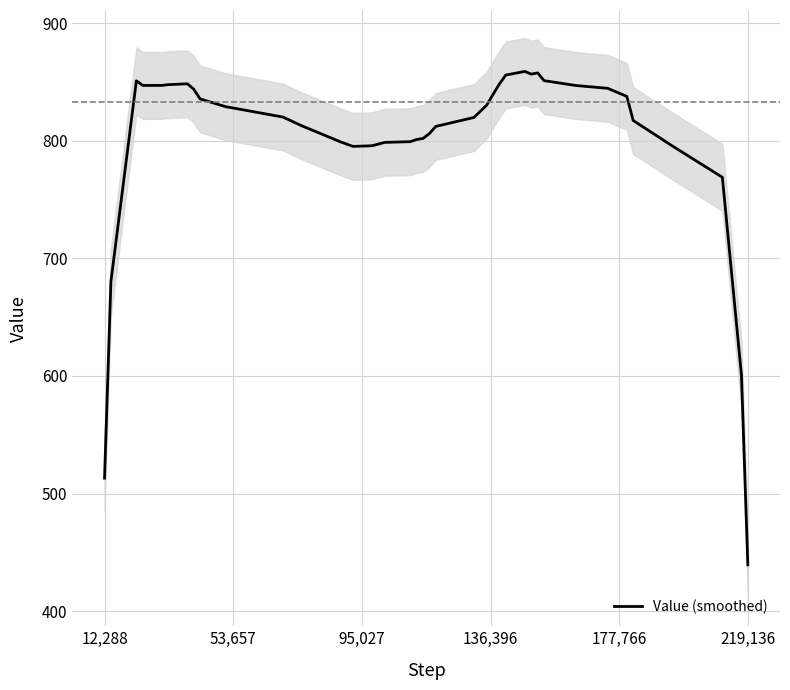

Is it true that Value (smoothed) equals 351.9 at 12,288?

False